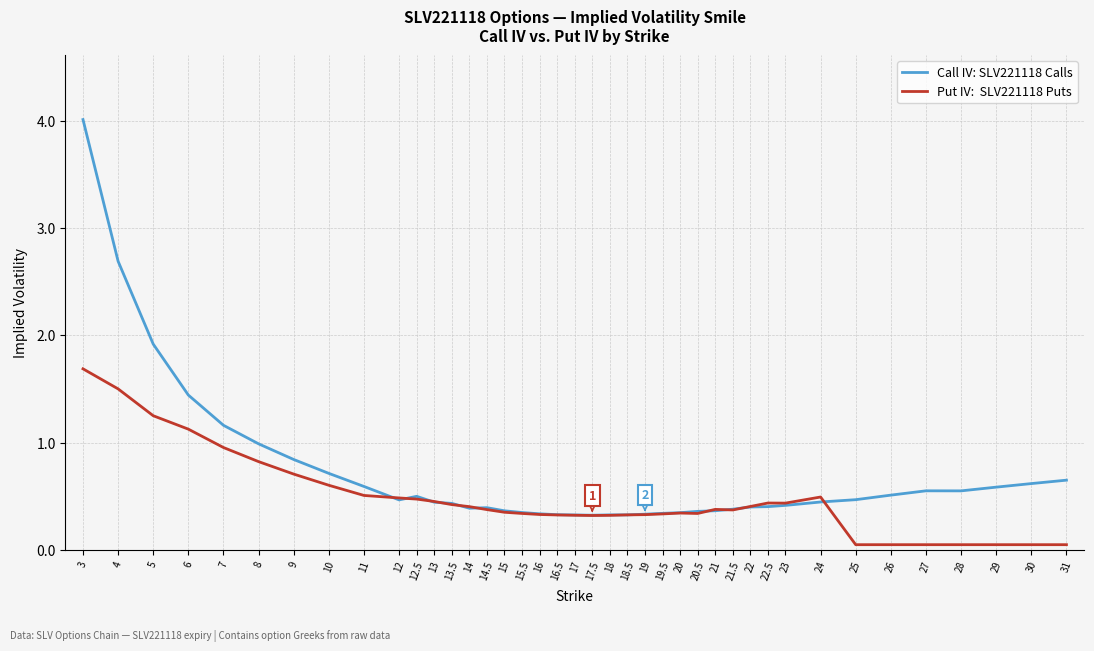

What position from the right is 16.5?

22